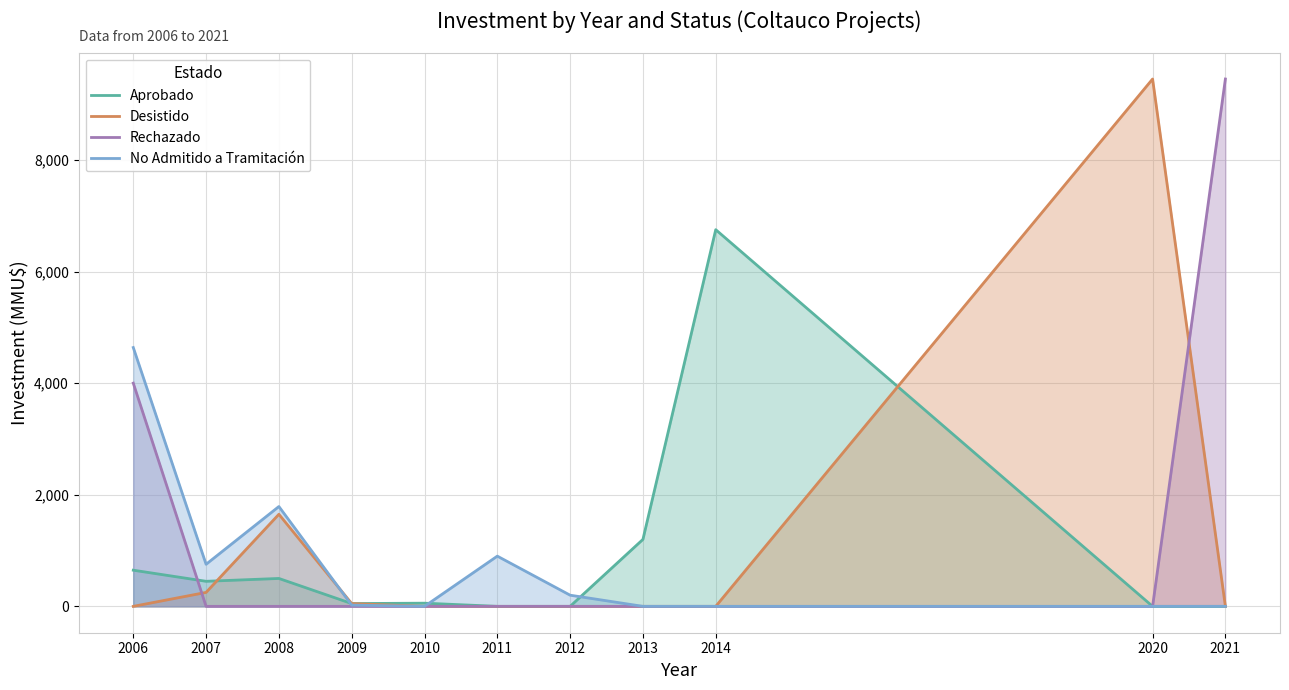

List the labels in order of No Admitido a Tramitación value, smallest first.

2010, 2013, 2014, 2020, 2021, 2009, 2012, 2007, 2011, 2008, 2006